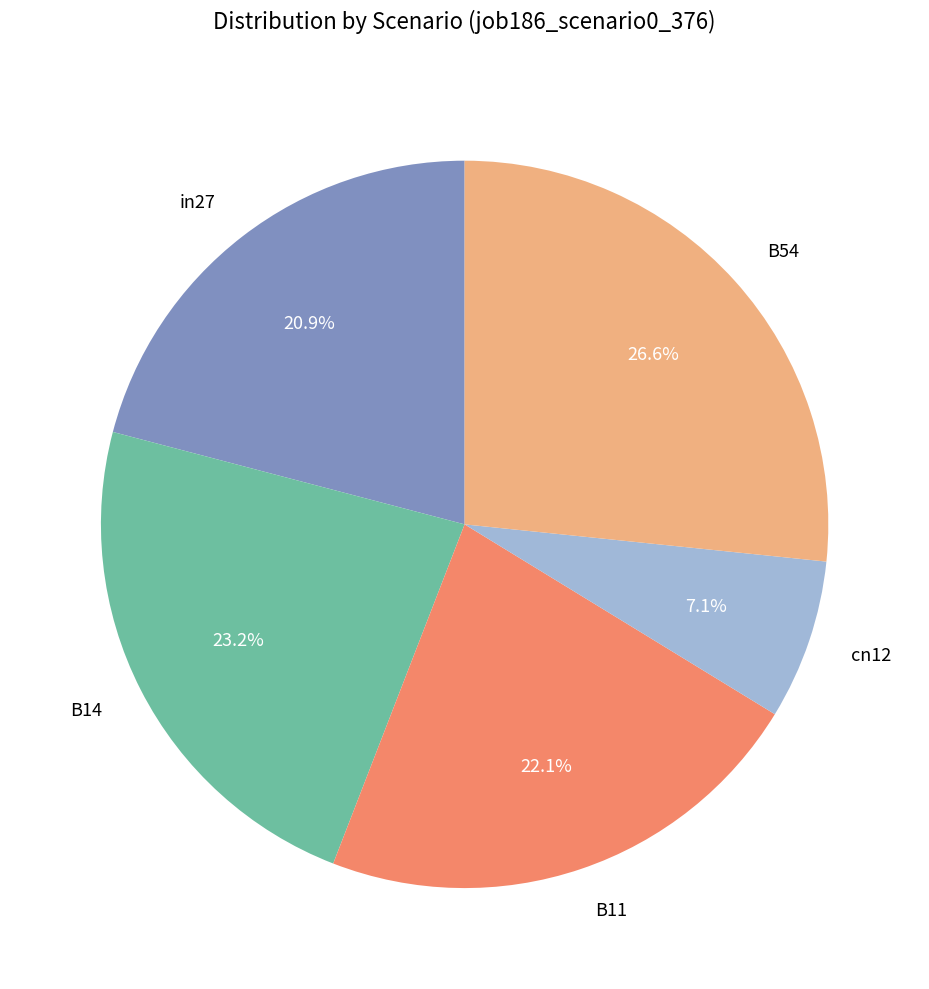

To the nearest percent, what portion does B11 represent?

22%